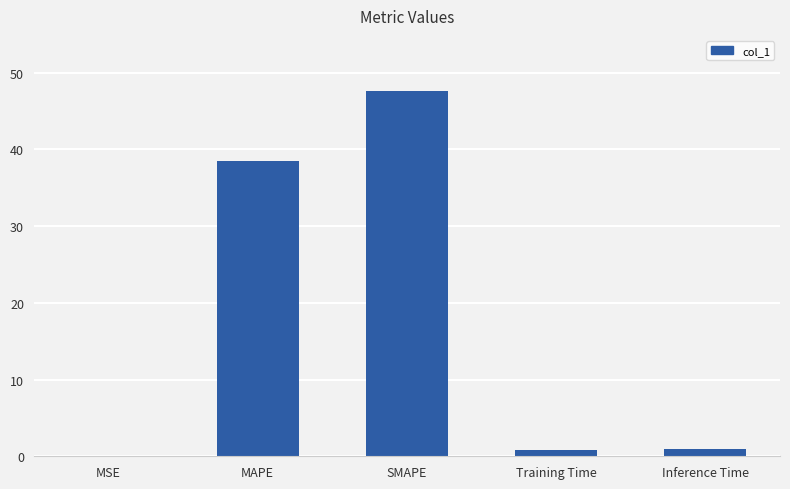

What is the approximate value at MAPE?

38.5